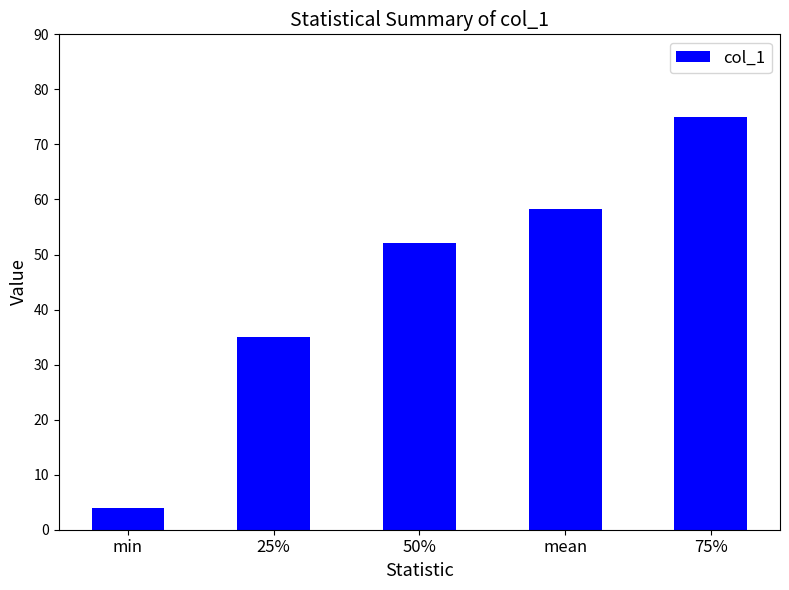

Which has a higher value, 50% or min?

50%